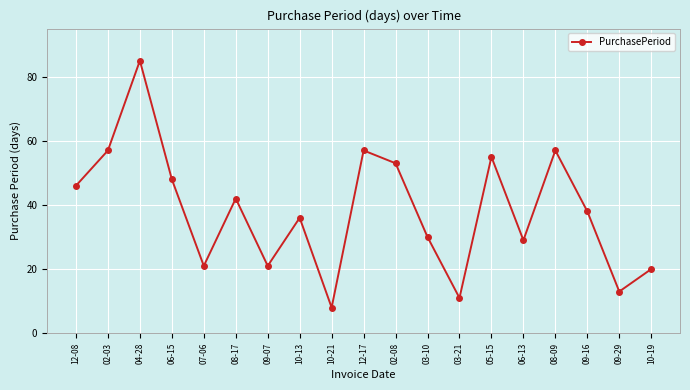

Which category has the lowest value across all series?

10-21